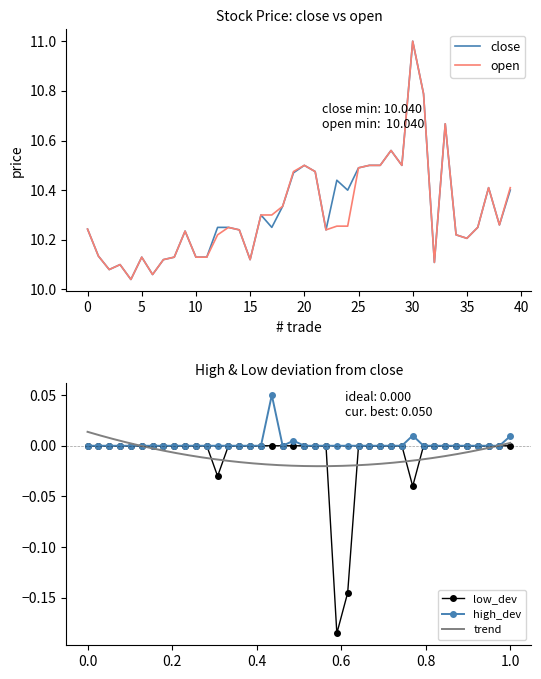

What is the difference between the maximum and minimum values in the open series?

1.0